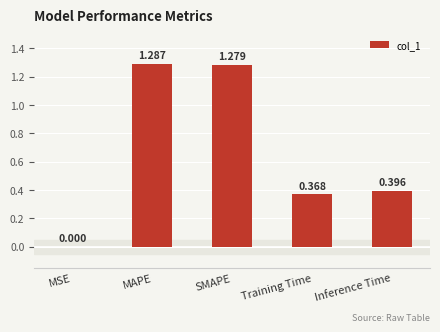

Which category has the highest value across all series?

MAPE